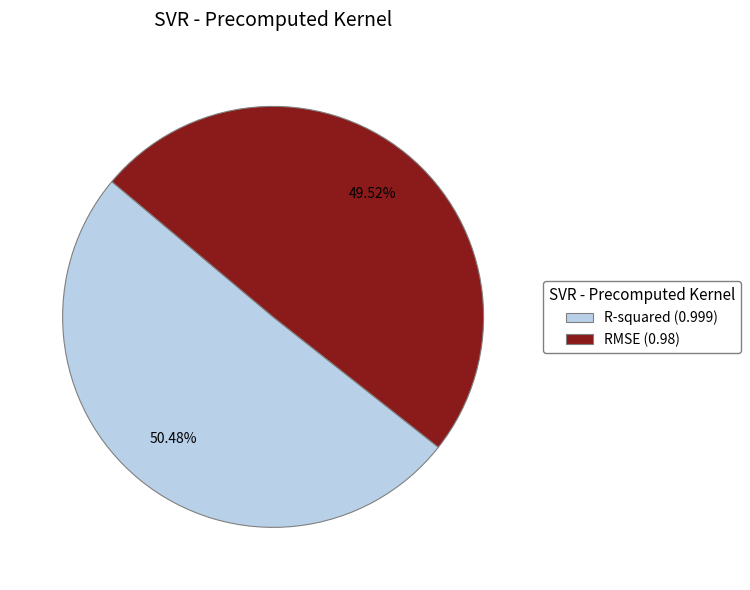

How many slices are in this pie chart?

2